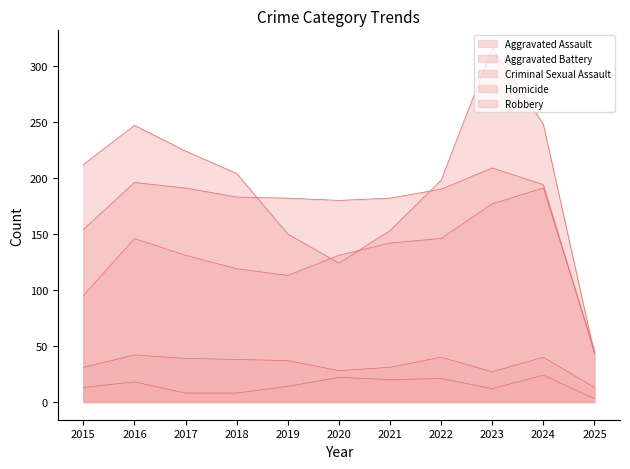

What is the difference between the second highest and minimum values in the Aggravated Battery series?

152